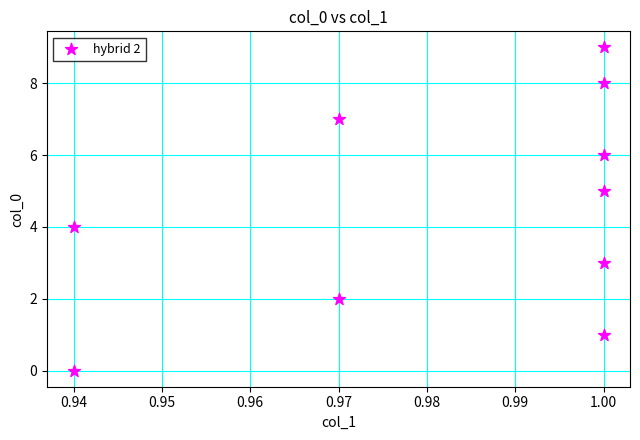

What is the range of Y values (max minus min)?

9